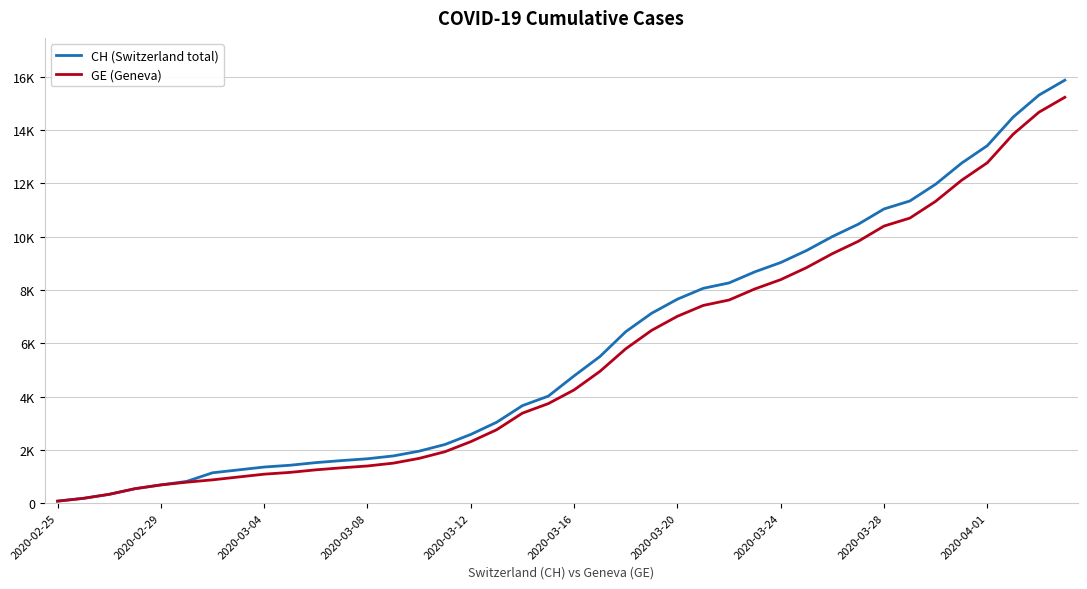

What is the minimum value for CH (Switzerland total)?

73